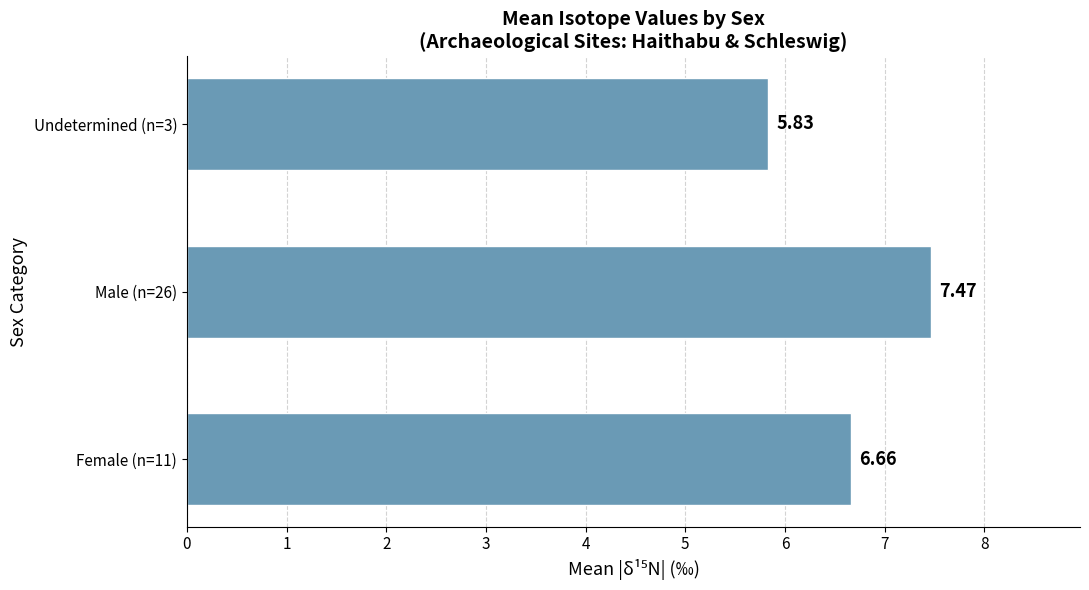

How many data points does each series have?

3